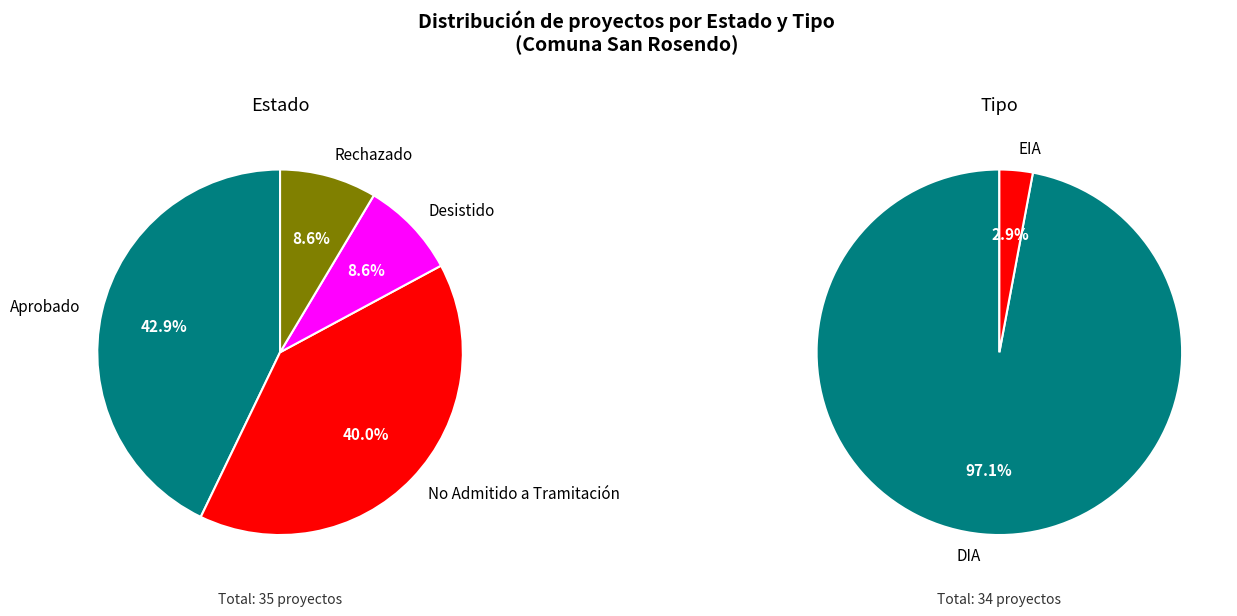

How many slices are in this pie chart?

4